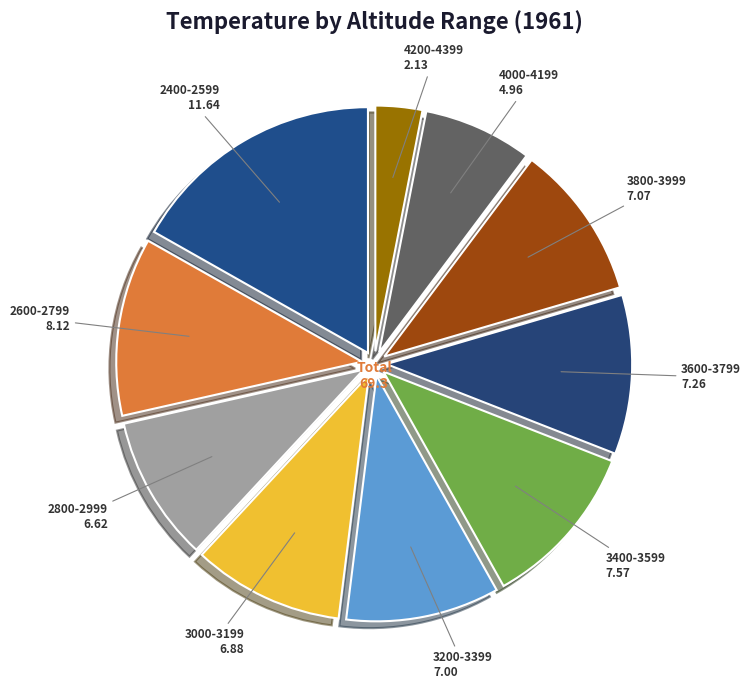

What is the ratio of the value at 3600-3799 to the value at 4000-4199?

1.5